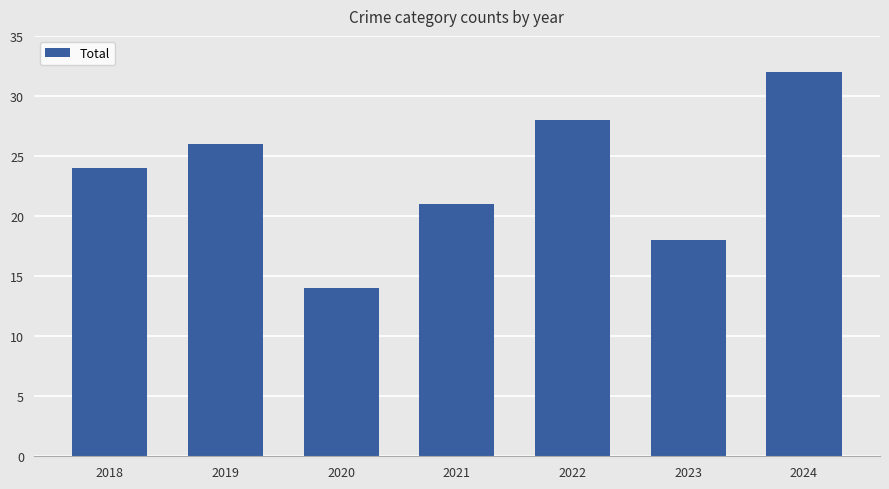

Count the number of data series in this chart.

1